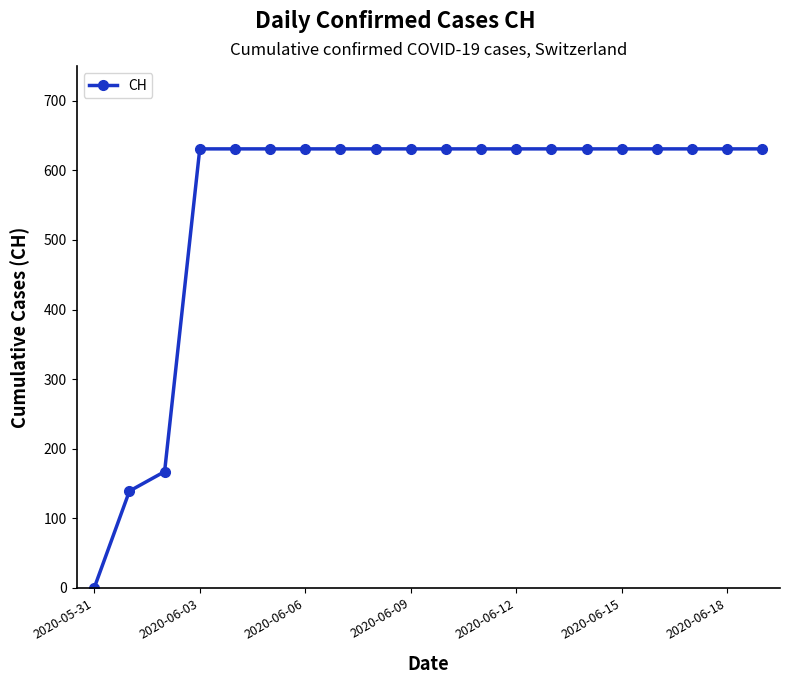

What is the difference between the maximum and second lowest values?

492